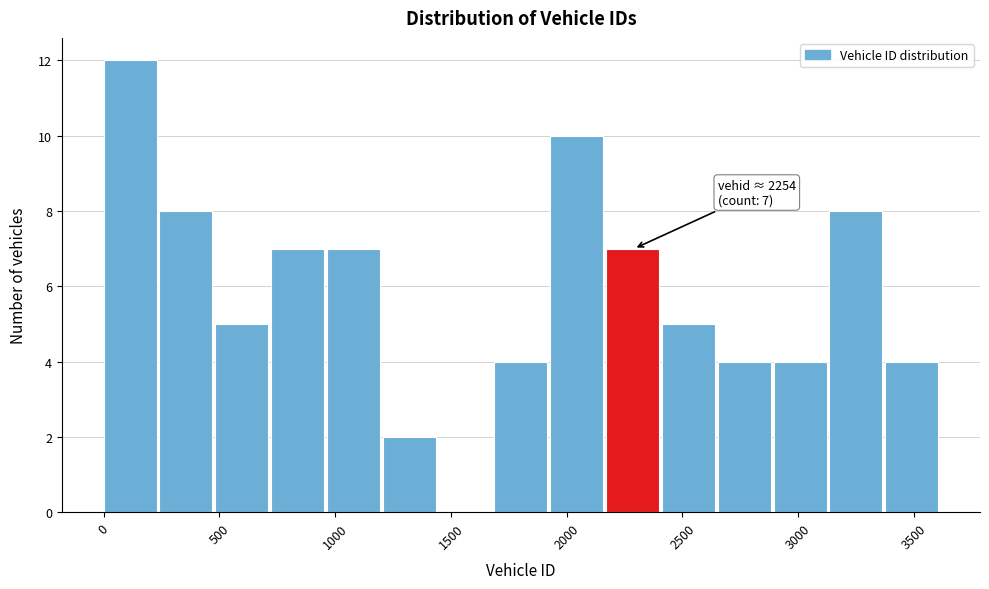

Which range on the x-axis has the tallest bar?

0 to 250